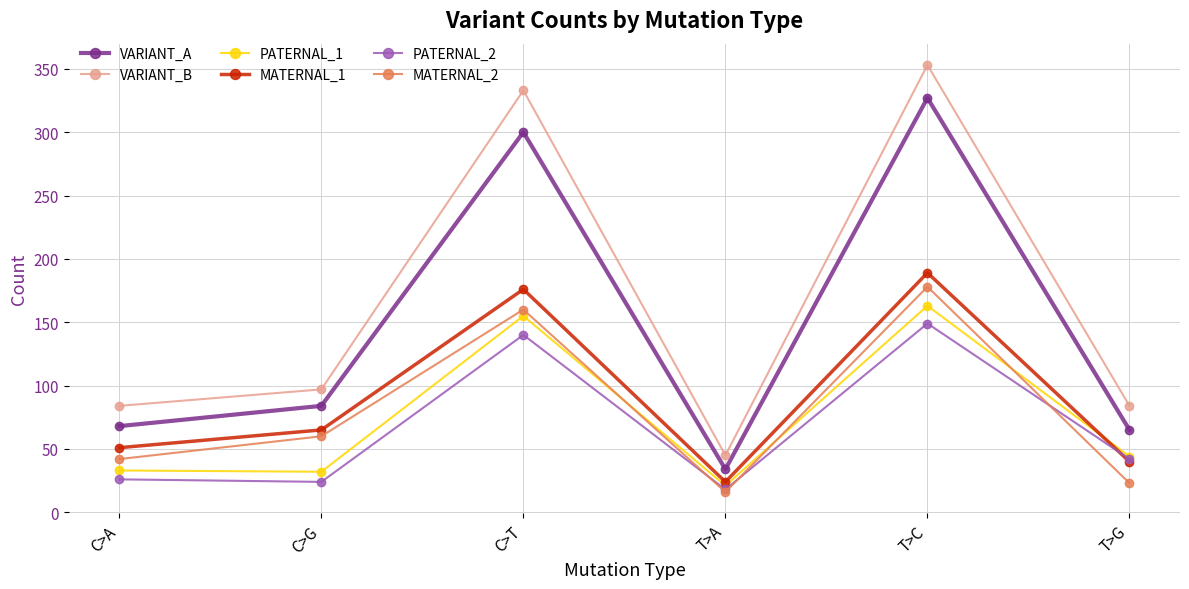

Where is the first local maximum for PATERNAL_2?

C>T